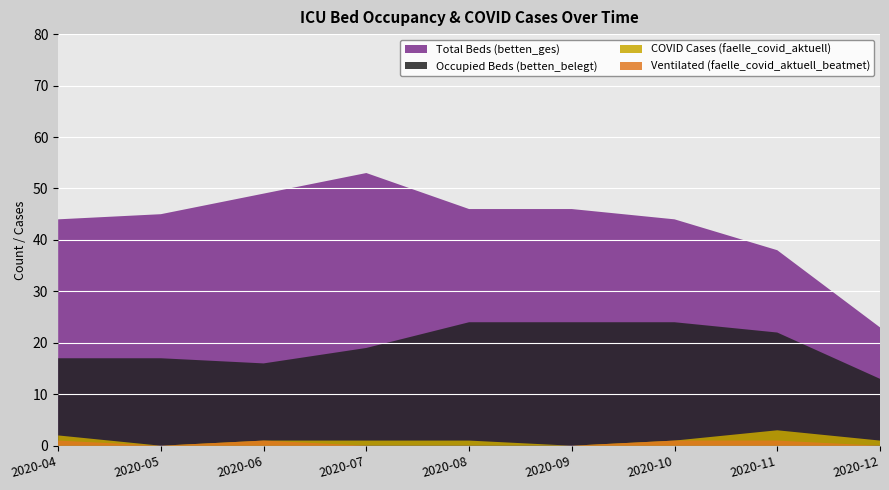

The value of Occupied Beds (betten_belegt) at 2020-06 is 7. True or false?

False